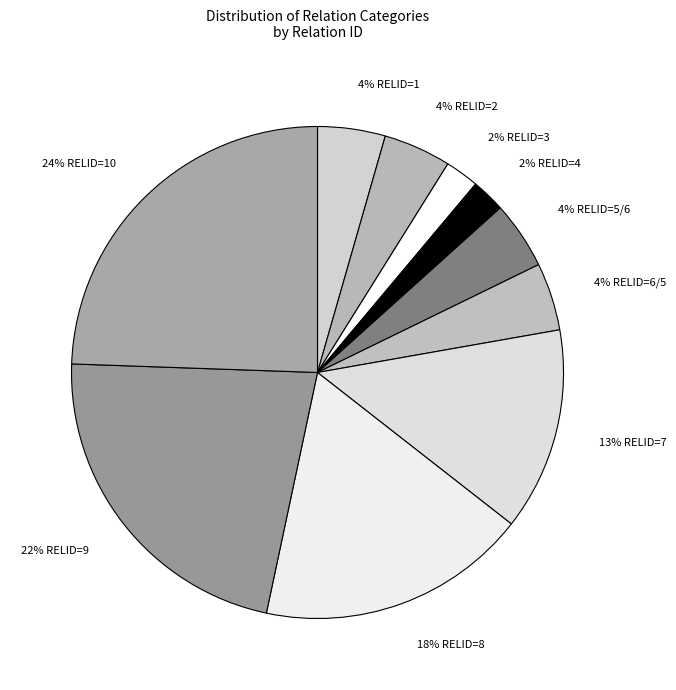

Does any single category account for the majority?

No